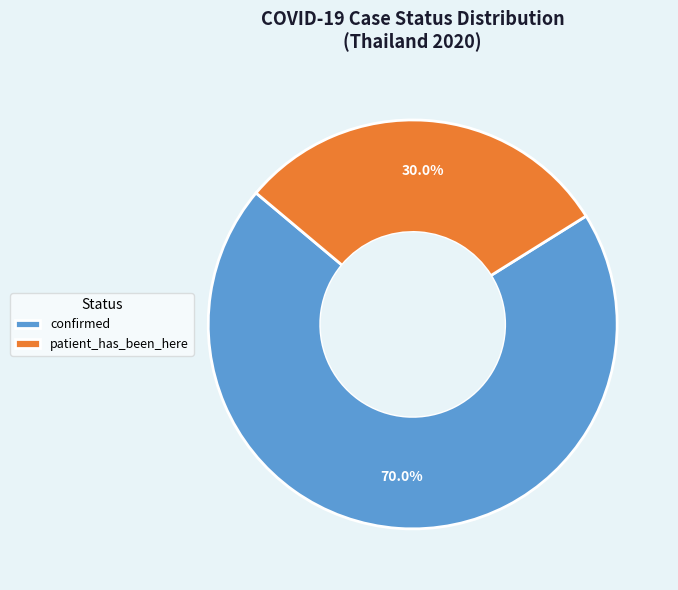

Which has a higher value, patient_has_been_here or confirmed?

confirmed